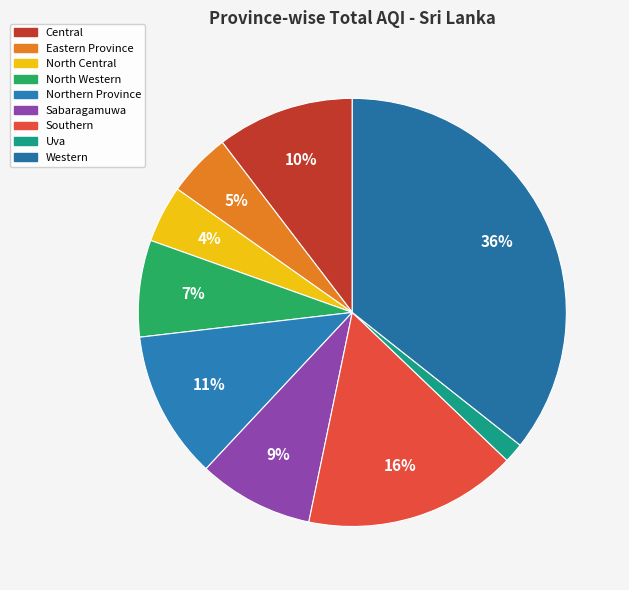

What percentage is the North Central slice, to the nearest percent?

4%